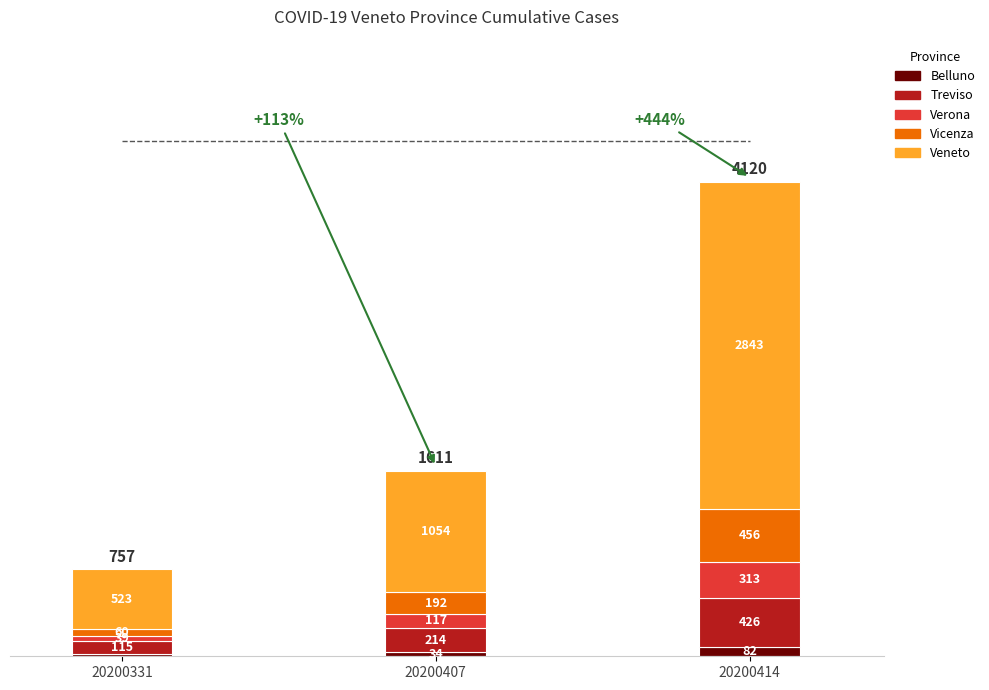

At which category is the sum across all series the highest?

20200414